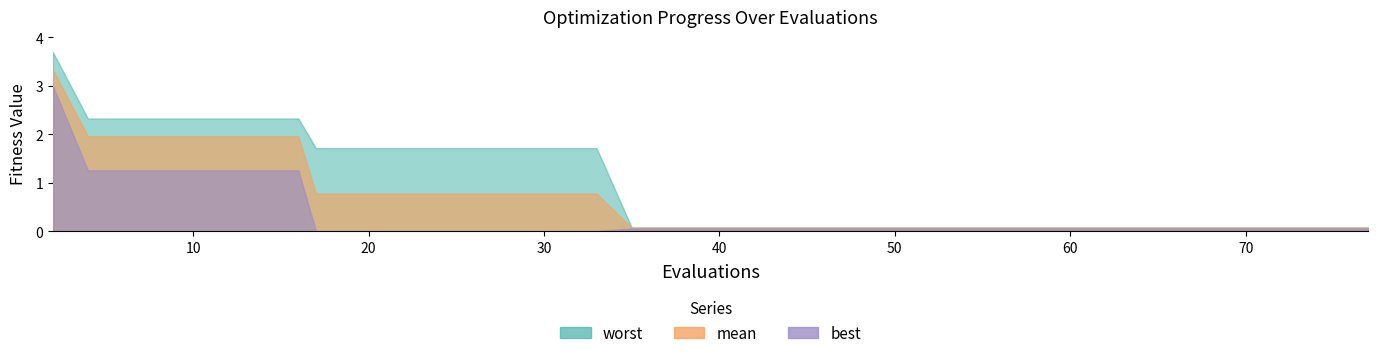

What is the label of the 23rd point from the left?

22